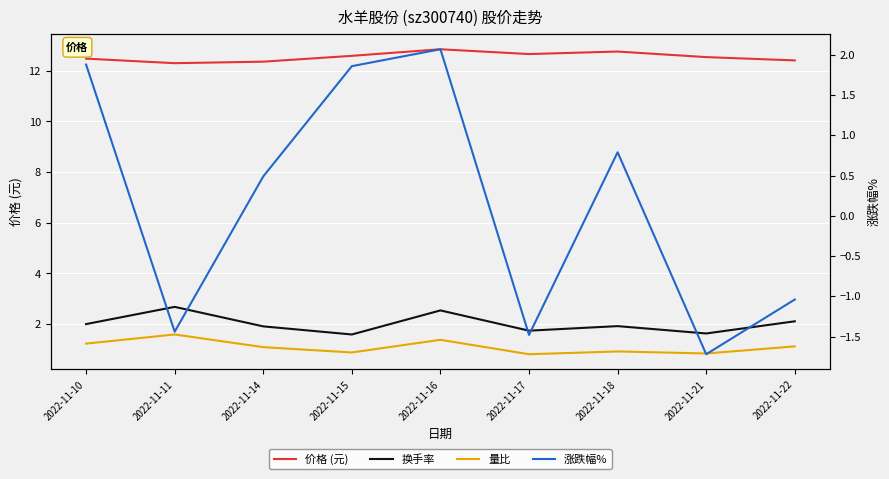

Where is the first local minimum for 换手率?

2022-11-15